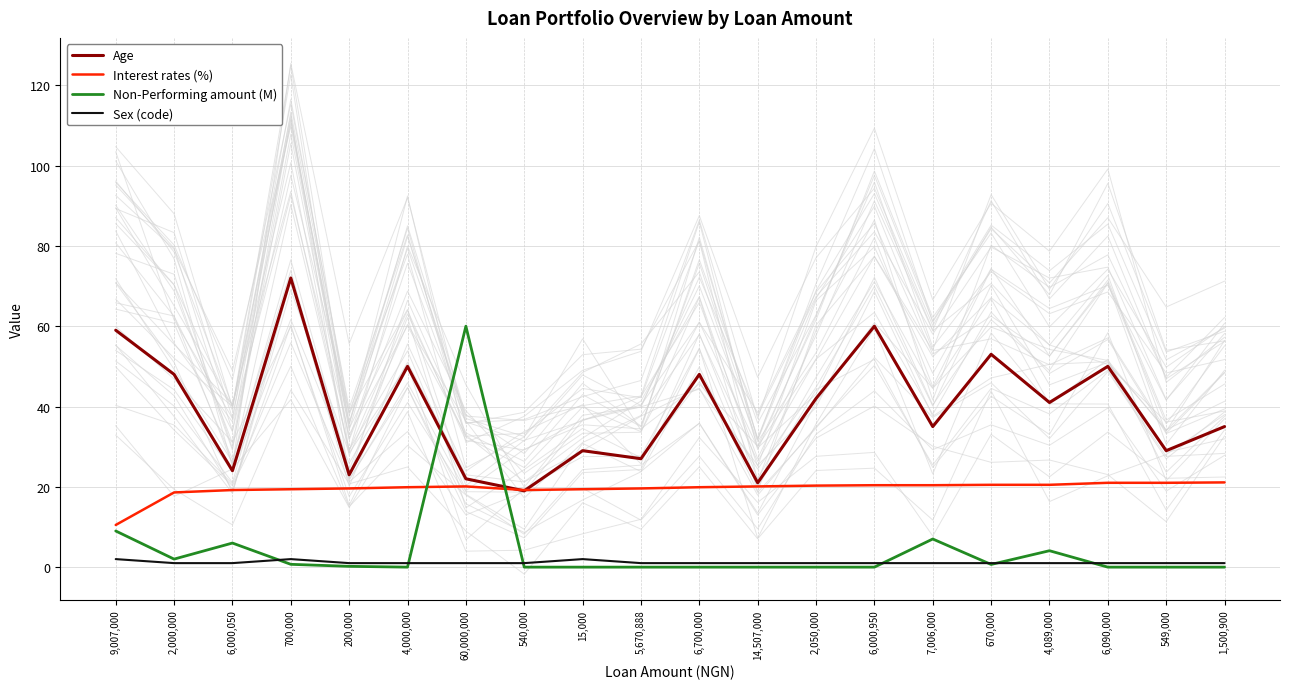

Is this an area chart (filled region under the line)?

No